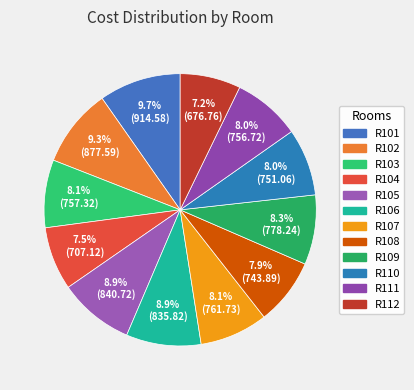

Which category has the smallest portion of the pie?

R112